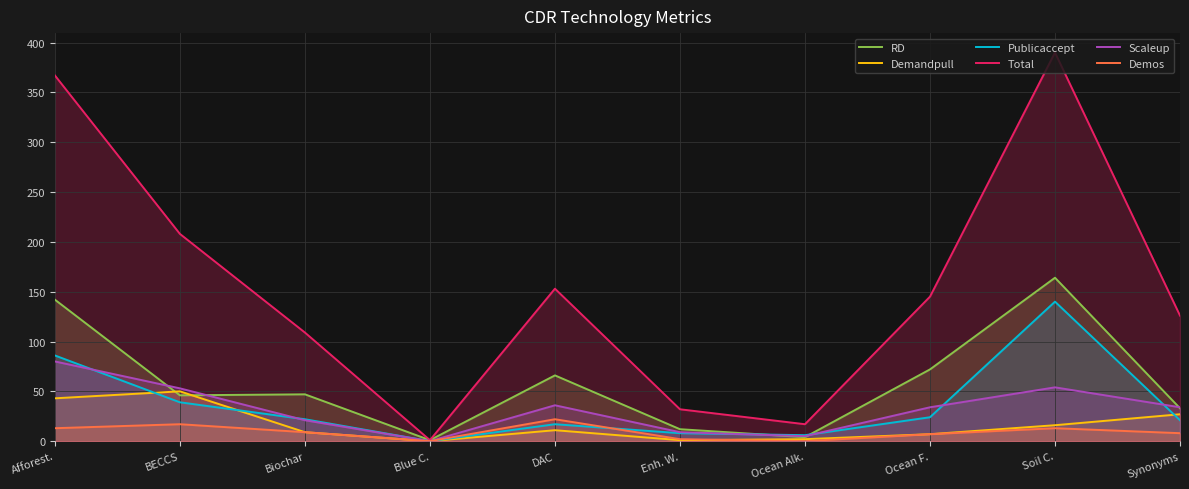

Where does the Demandpull series first go above 11?

Afforest.